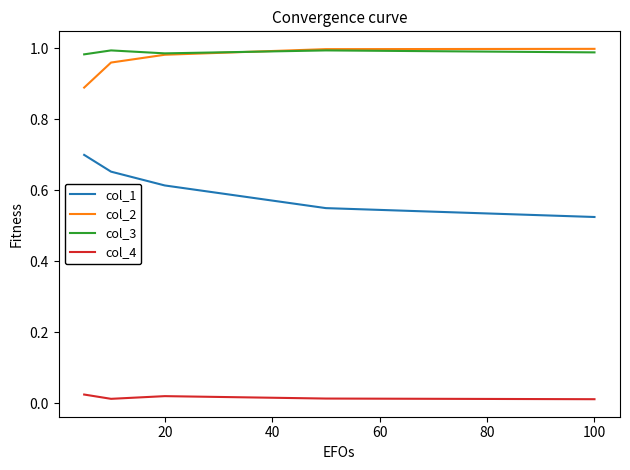

True or false: col_2 and col_1 intersect in this chart.

False